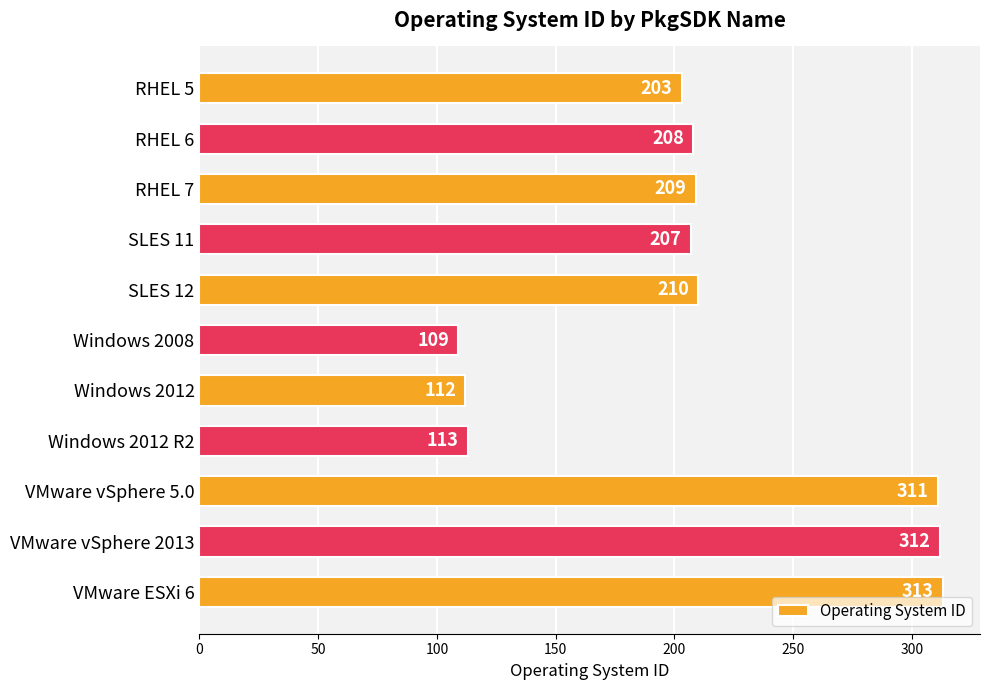

The value at VMware vSphere 2013 is 151. True or false?

False